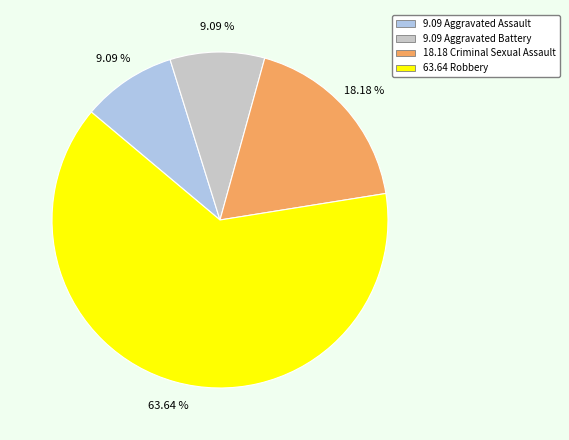

Does any single category account for the majority?

Yes